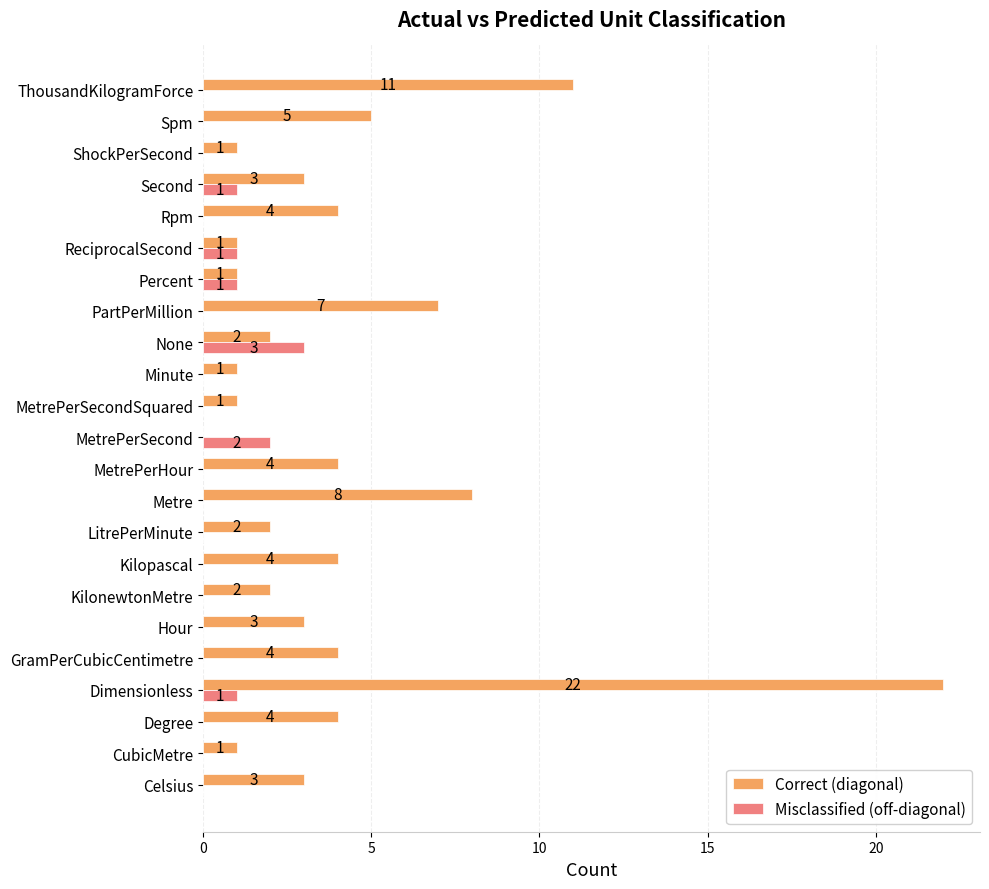

The Misclassified (off-diagonal) series shows 0 at Metre. True or false?

True